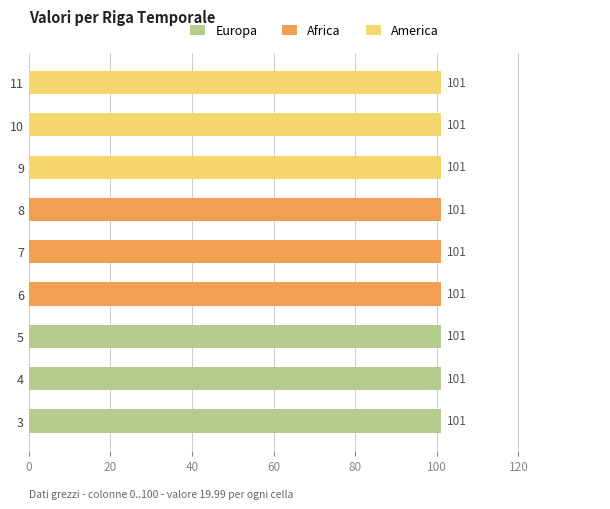

The value of Africa at 3 is -45. True or false?

False